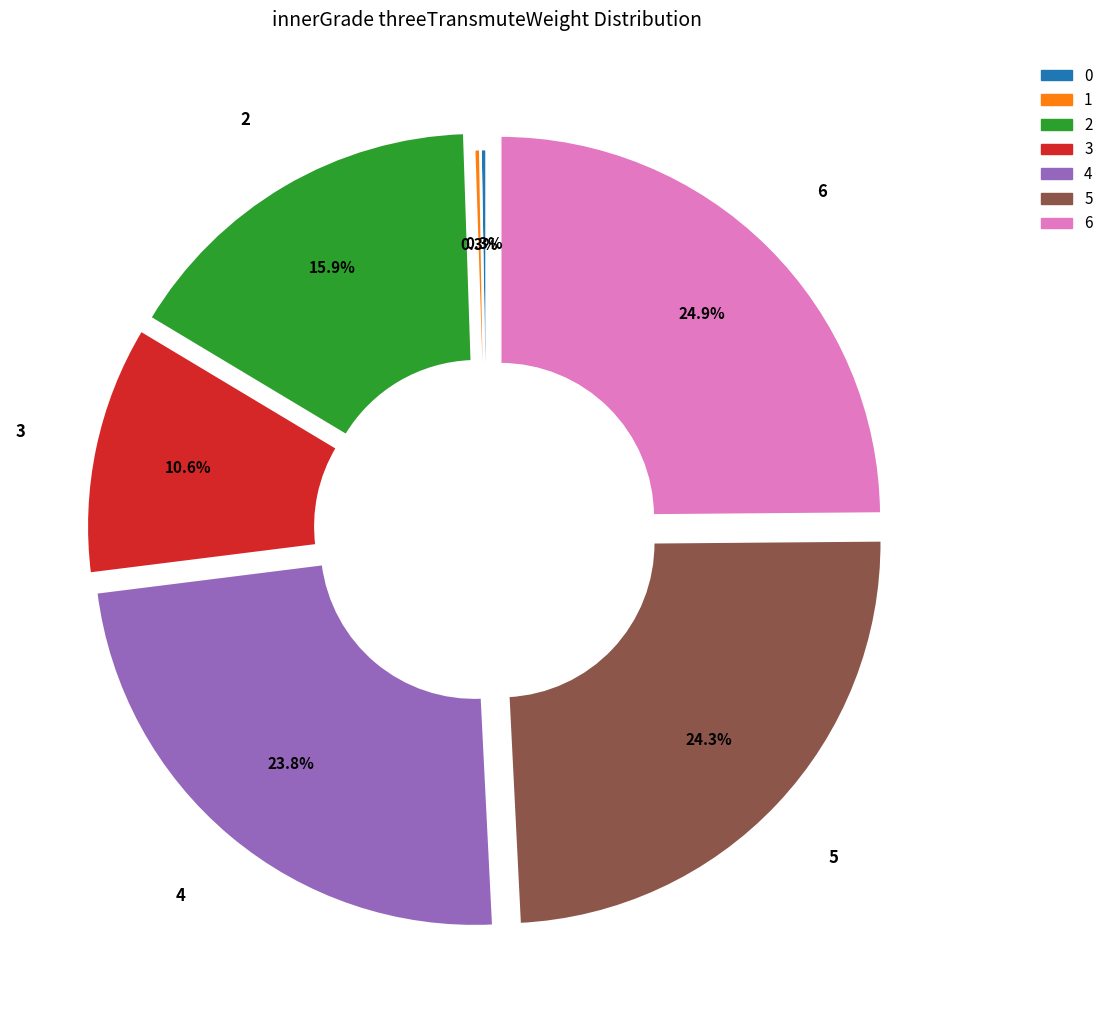

Which category has the biggest portion of the pie?

6